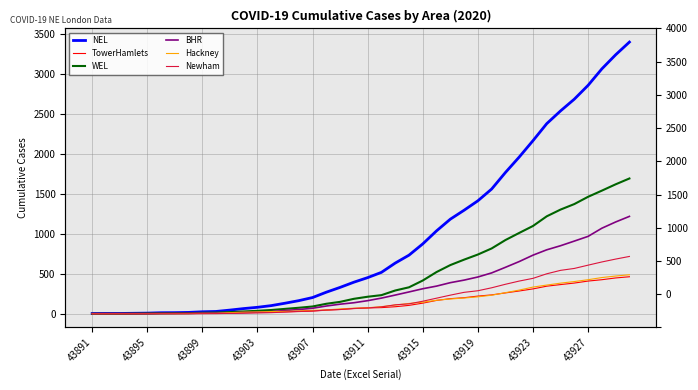

Rank the series at 33 from highest to lowest value.

NEL, WEL, BHR, Newham, Hackney, TowerHamlets